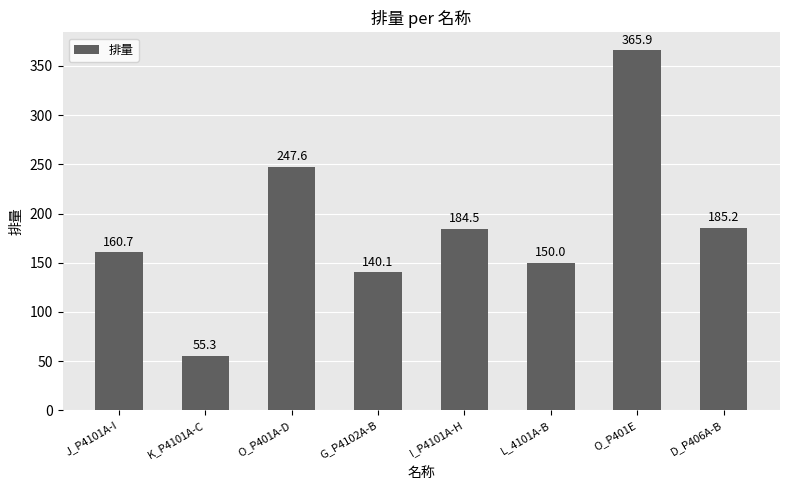

How many values are below 184?

4